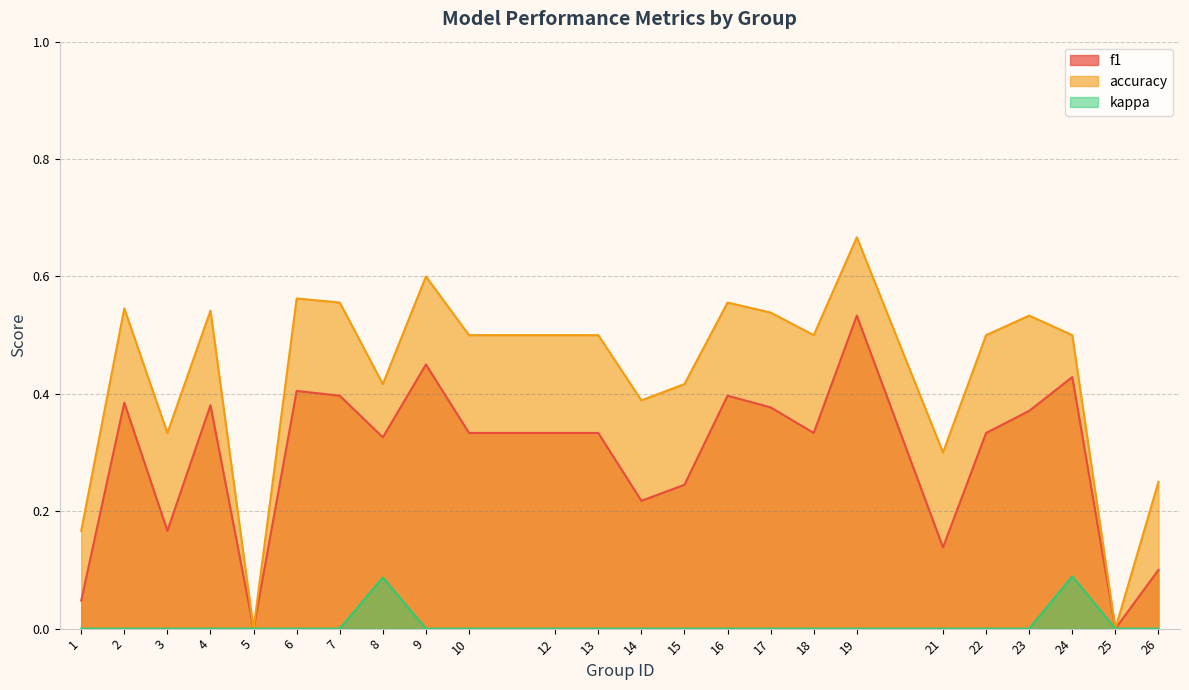

Rank the series by their average value, from lowest to highest.

kappa, f1, accuracy